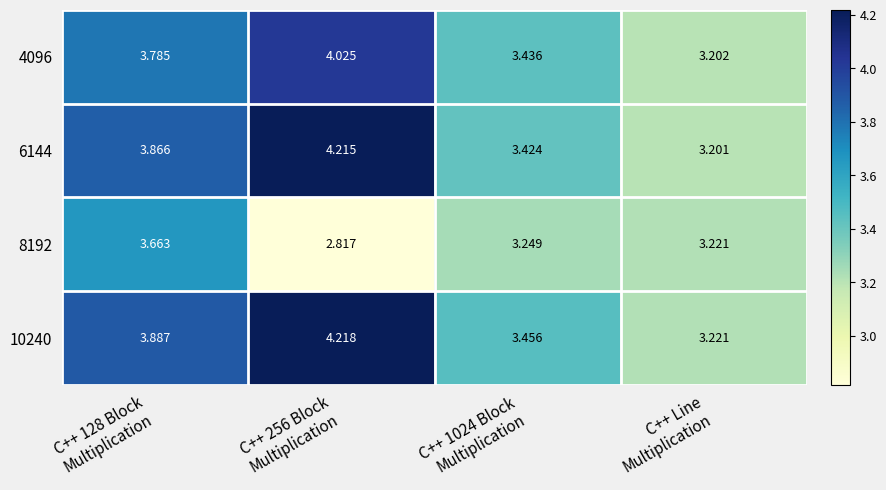

How many series are shown in this chart?

4